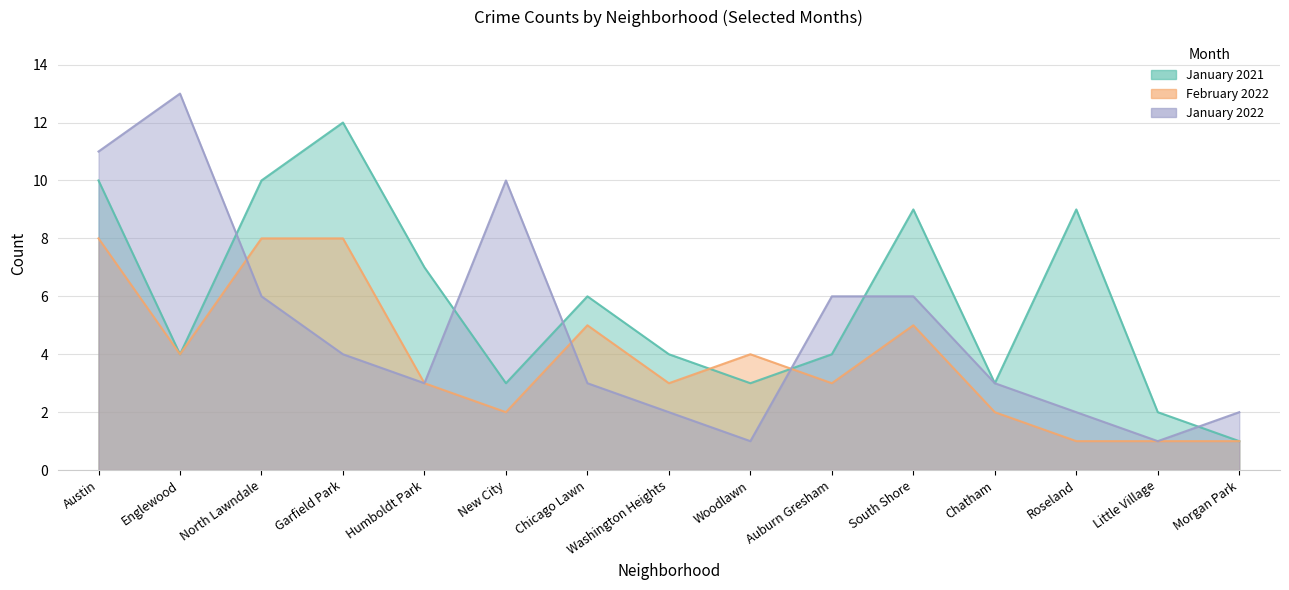

Reading left to right, what are all the values shown in this chart?

January 2021: Austin=10	Englewood=4	North Lawndale=10	Garfield Park=12	Humboldt Park=7	New City=3	Chicago Lawn=6	Washington Heights=4	Woodlawn=3	Auburn Gresham=4	South Shore=9	Chatham=3	Roseland=9	Little Village=2	Morgan Park=1
January 2022: Austin=11	Englewood=13	North Lawndale=6	Garfield Park=4	Humboldt Park=3	New City=10	Chicago Lawn=3	Washington Heights=2	Woodlawn=1	Auburn Gresham=6	South Shore=6	Chatham=3	Roseland=2	Little Village=1	Morgan Park=2
February 2022: Austin=8	Englewood=4	North Lawndale=8	Garfield Park=8	Humboldt Park=3	New City=2	Chicago Lawn=5	Washington Heights=3	Woodlawn=4	Auburn Gresham=3	South Shore=5	Chatham=2	Roseland=1	Little Village=1	Morgan Park=1